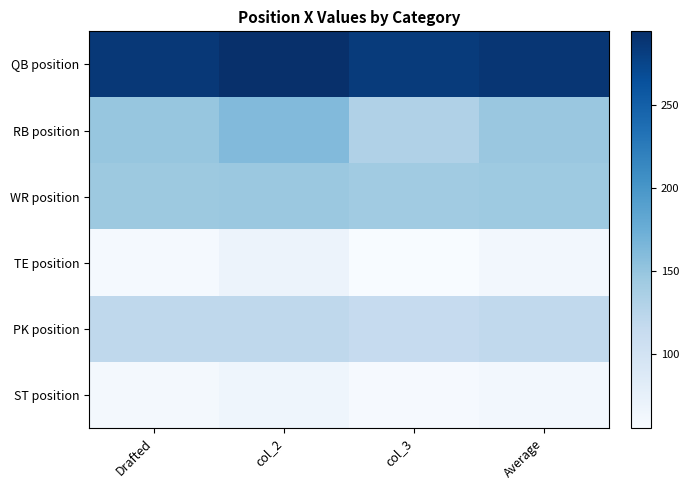

What is the total value across all series at col_3?

786.9